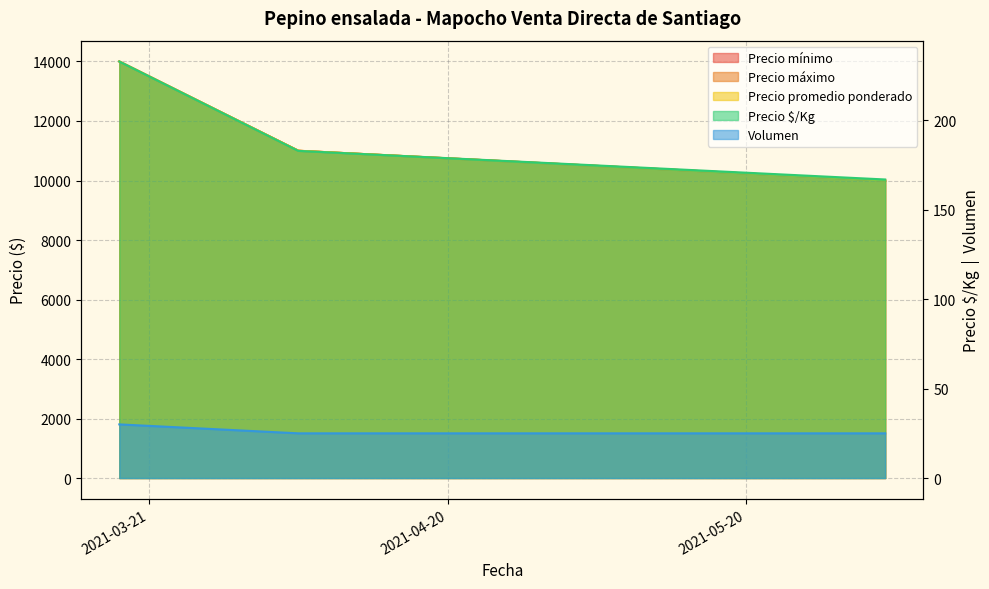

List the labels in order of Precio máximo value, largest first.

2021-03-18, 2021-04-05, 2021-06-03